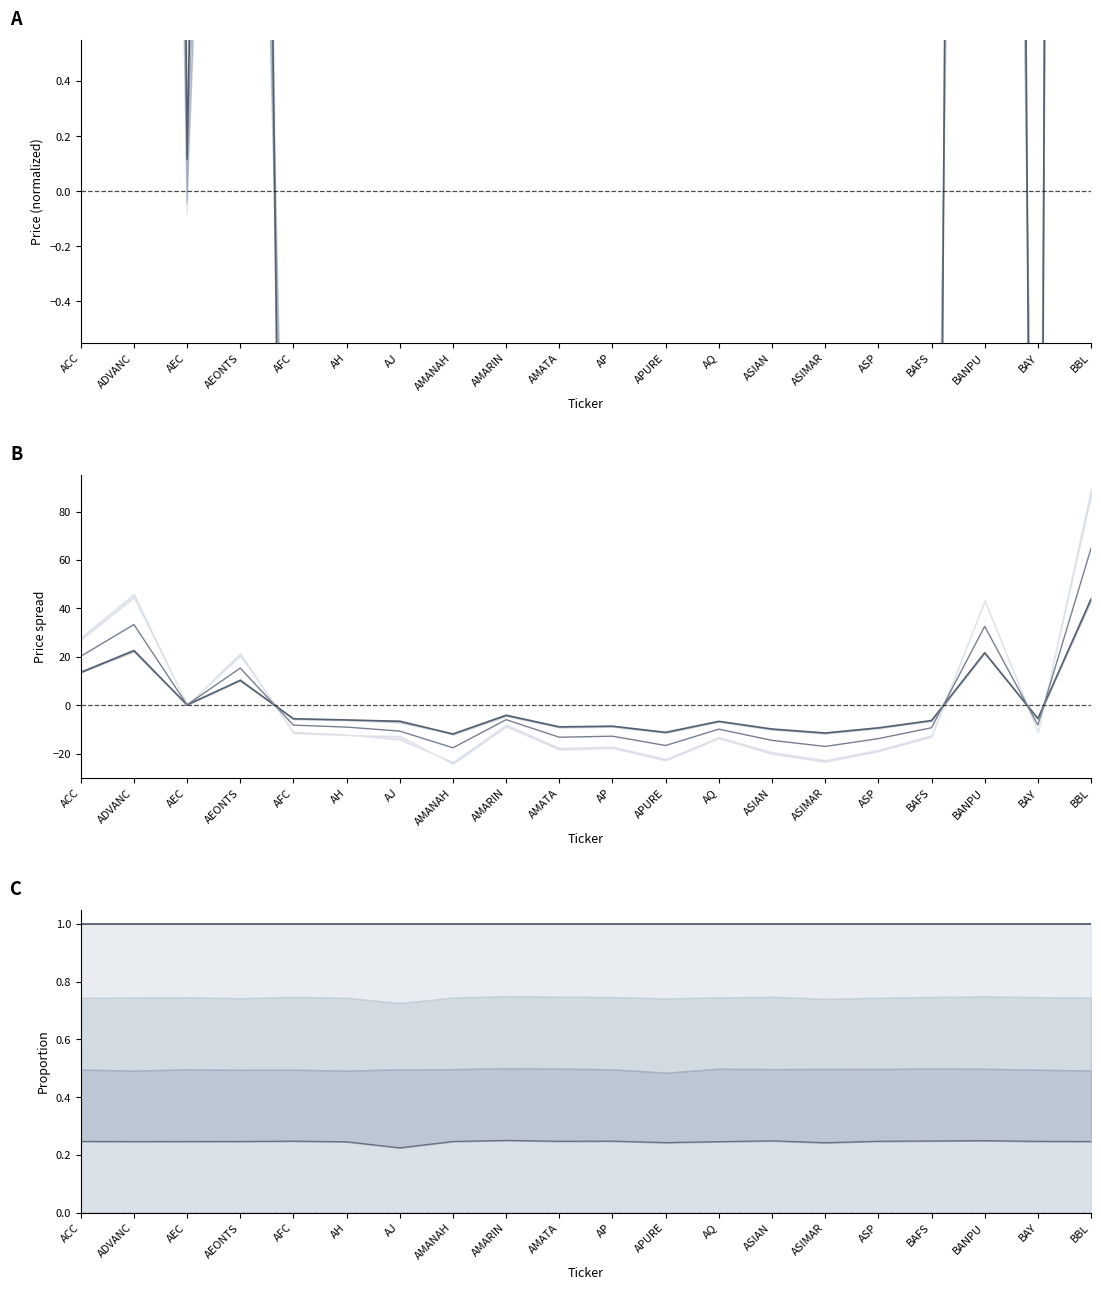

What is the smallest value displayed?

-17.6